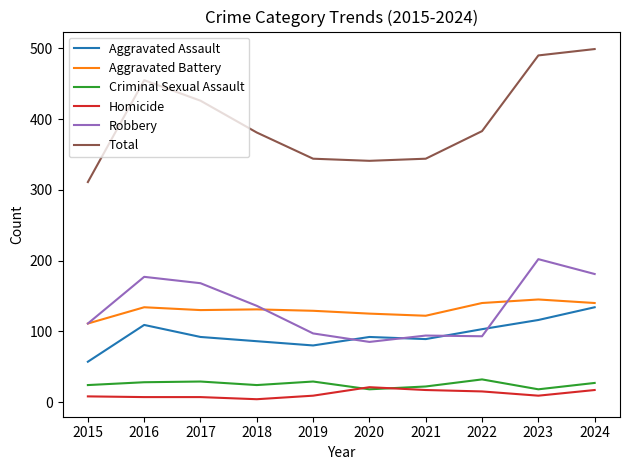

True or false: Aggravated Battery and Total intersect in this chart.

False